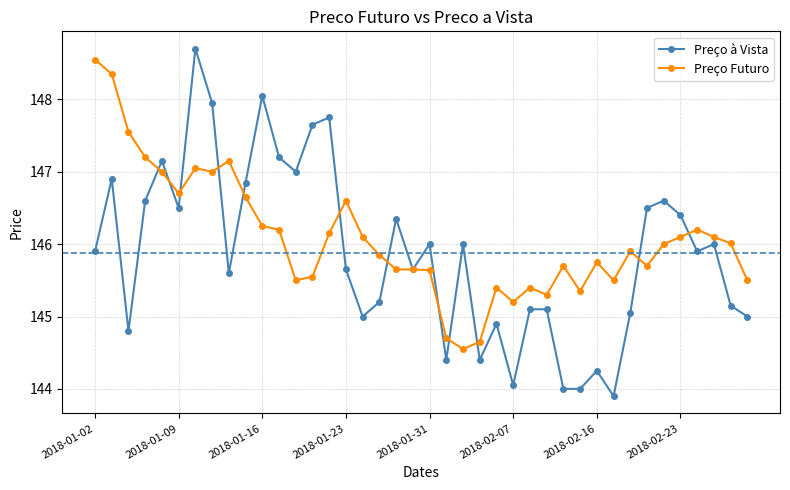

How many lines are shown in the chart?

2